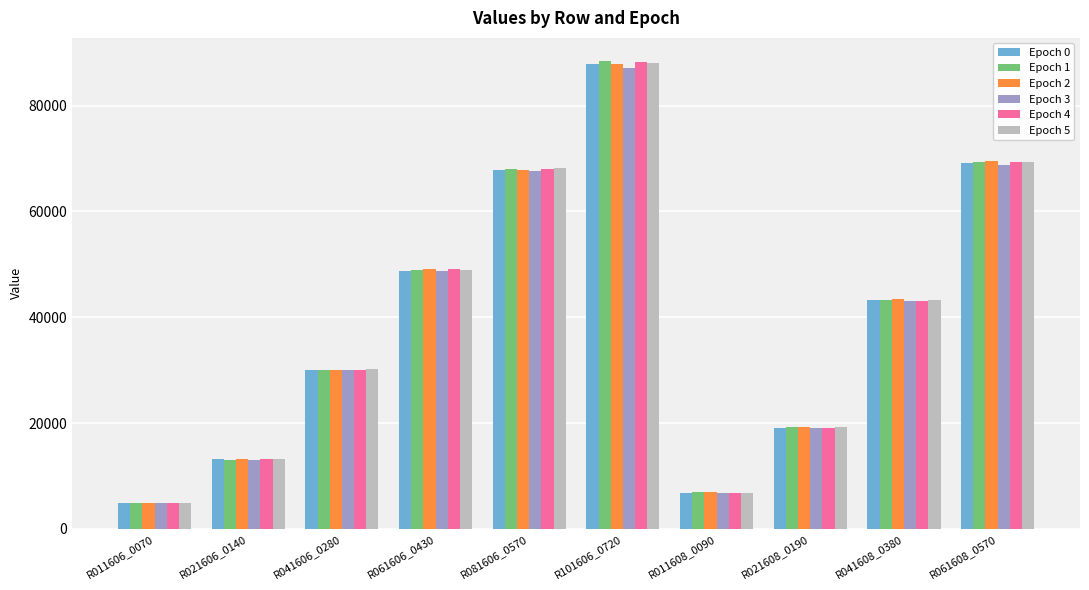

Is the value of Epoch 2 at R061608_0570 greater than the value of Epoch 4 at R041608_0380?

Yes